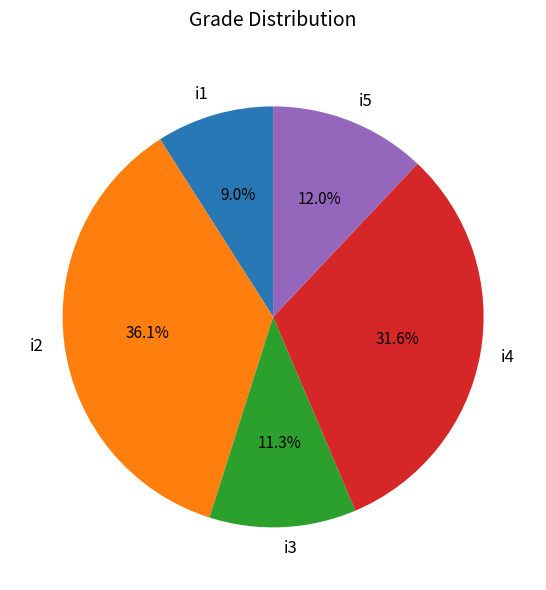

What is the ratio of the value at i4 to the value at i3?

2.8